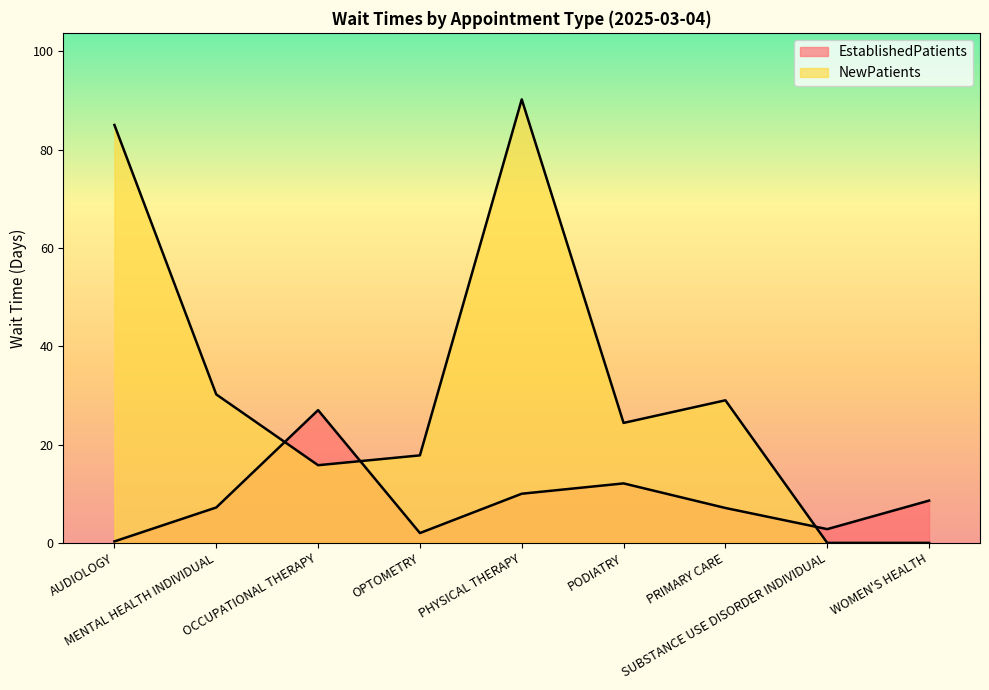

How many data points in NewPatients are above 24?

5